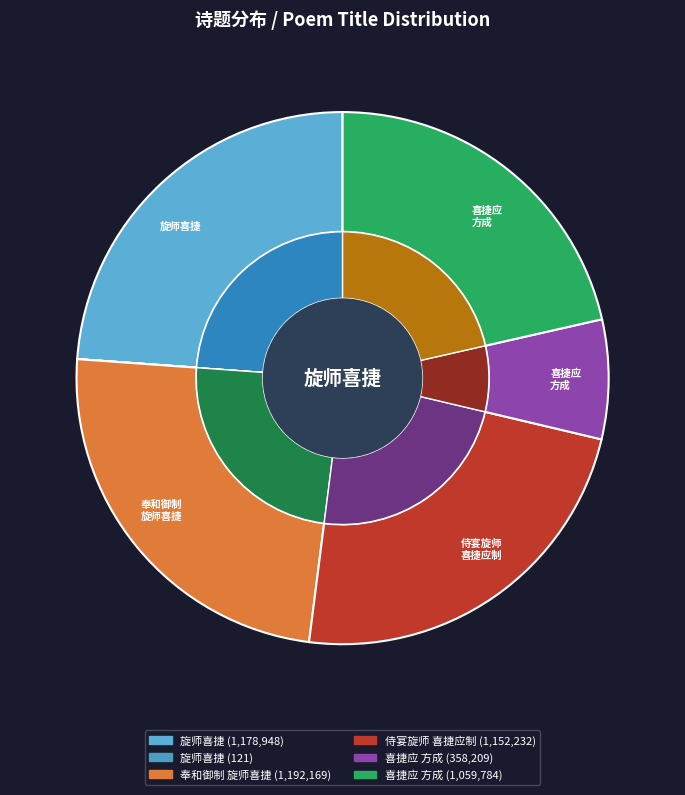

How many segments does this pie chart have?

6